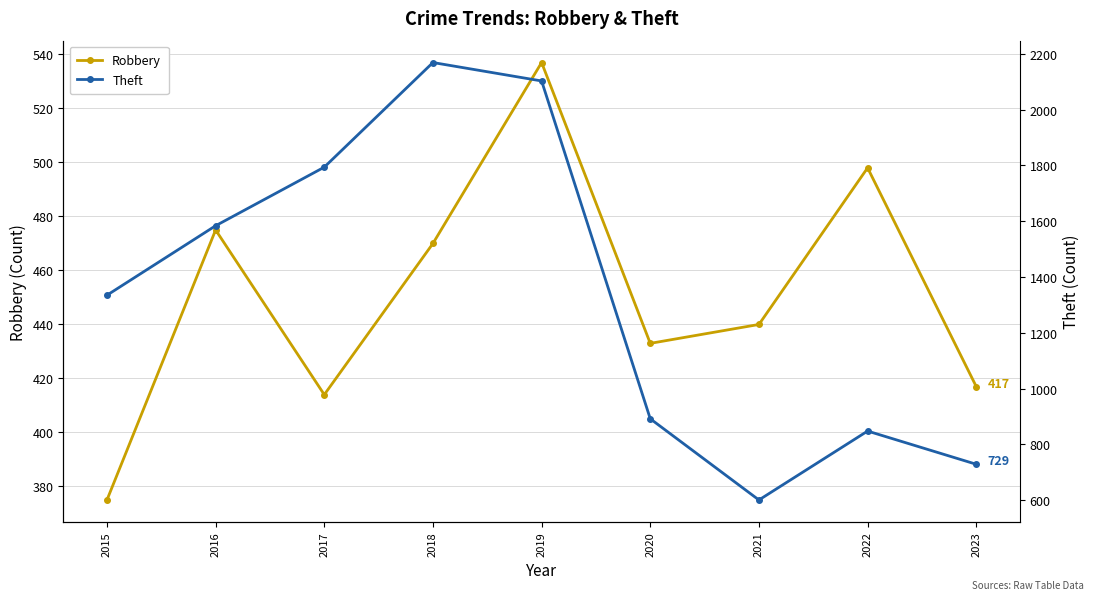

What is the maximum value shown in the chart?

2169